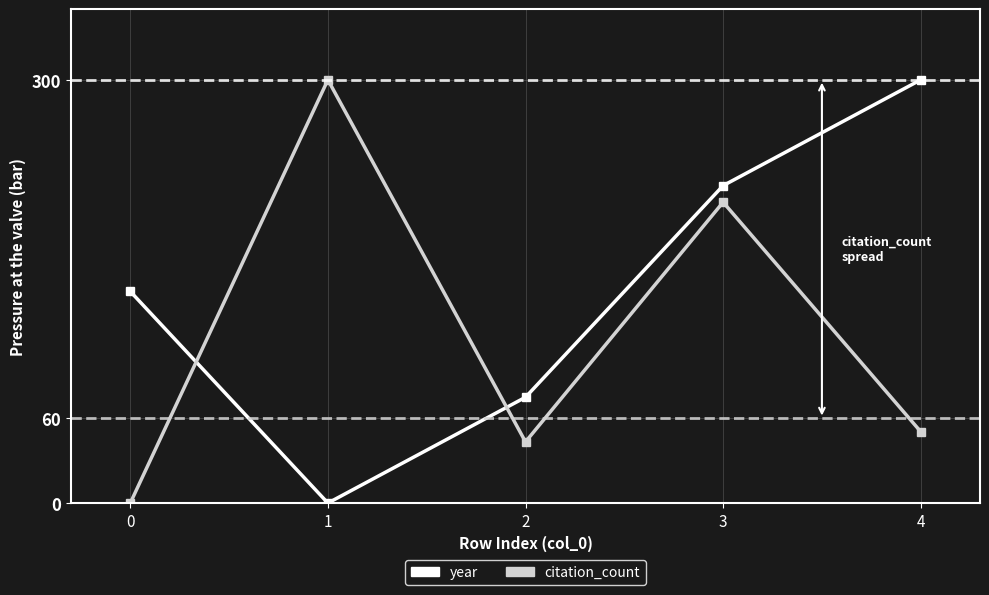

What is the sum of all year values?

750.0